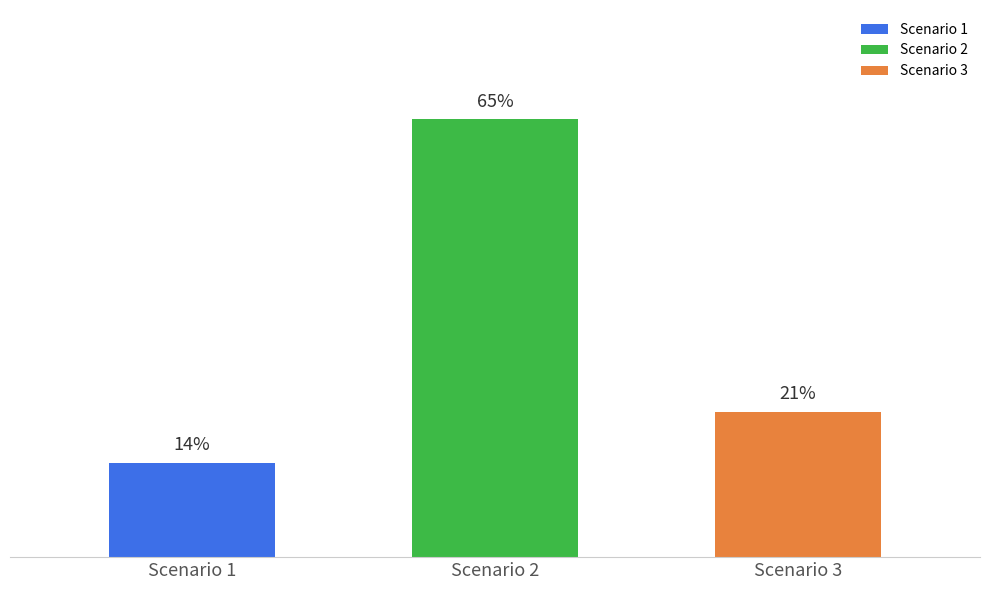

What are all the series names shown in the legend?

Scenario 1, Scenario 2, Scenario 3